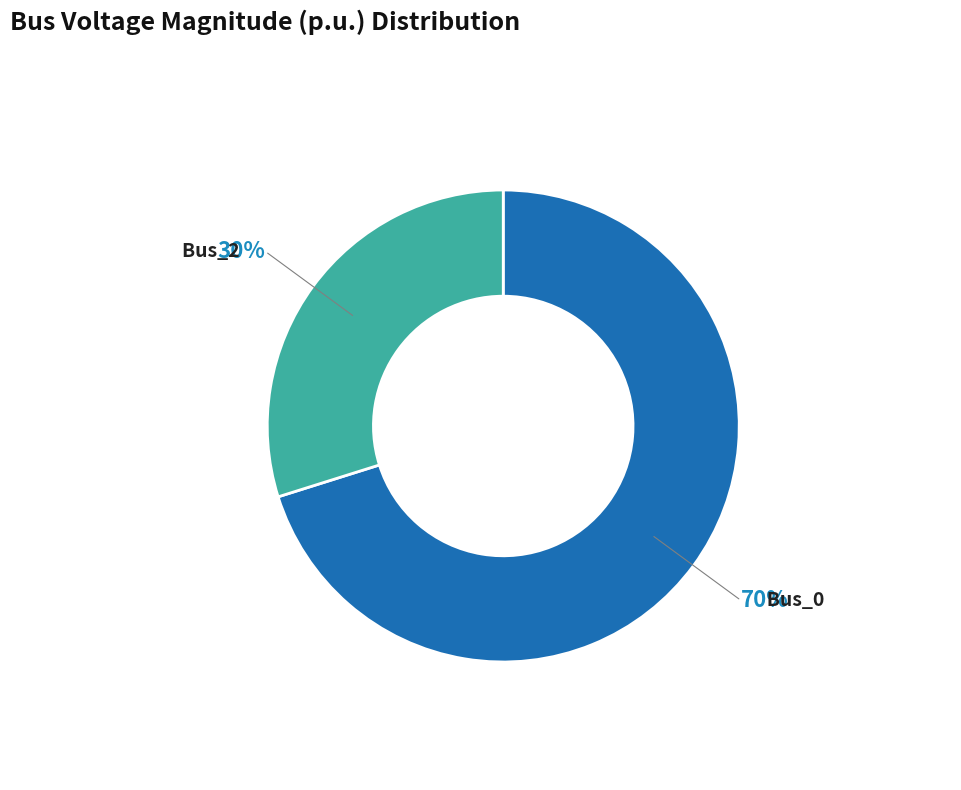

Rank the categories by value from highest to lowest.

Bus_0, Bus_2